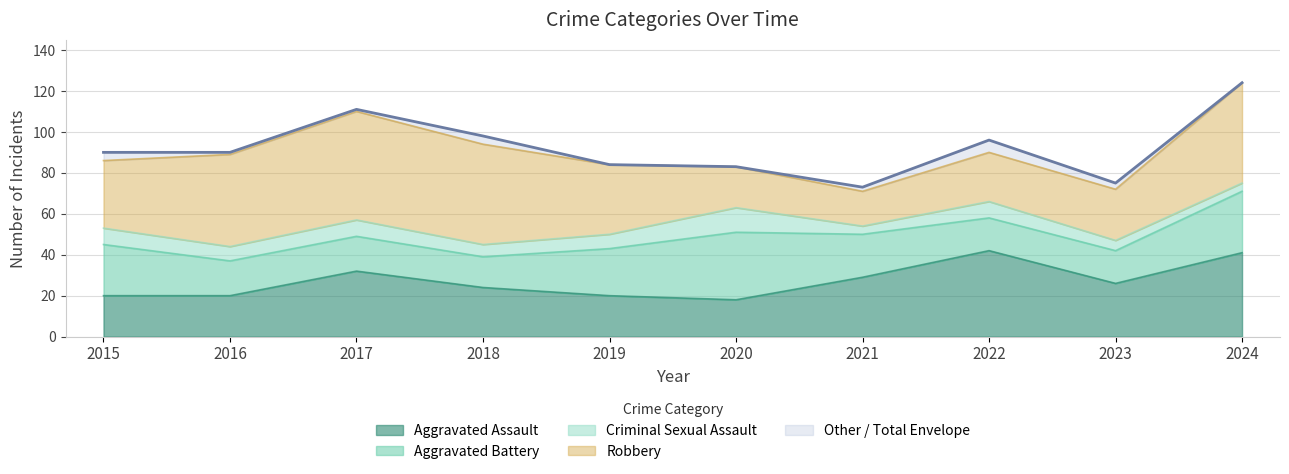

True or false: Aggravated Assault has a value of 30 at 2019.

False